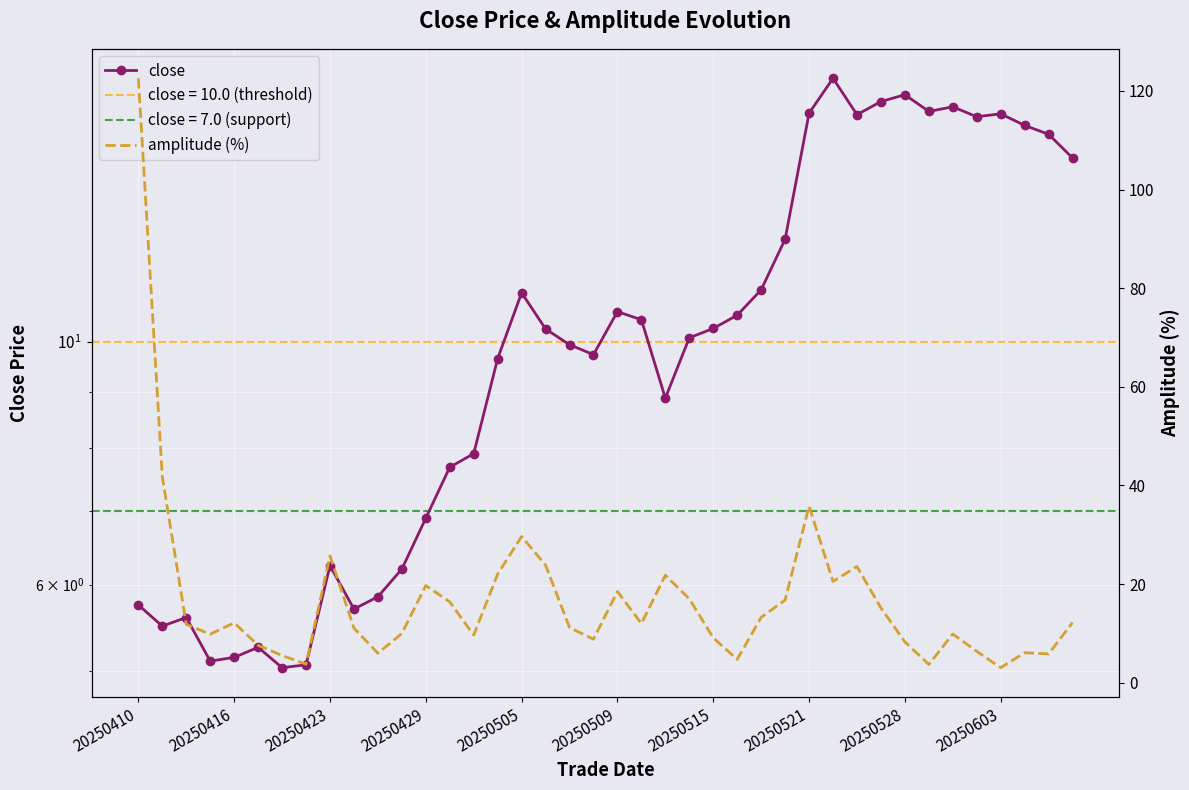

Rank the series by their average value, from lowest to highest.

close, amplitude (%)